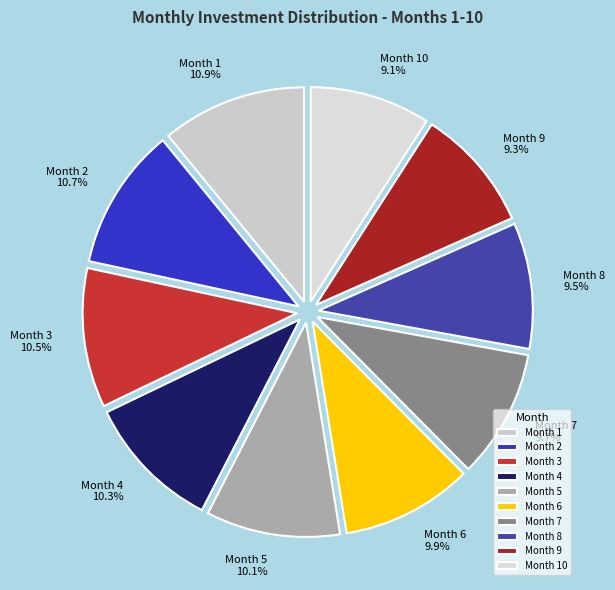

Approximately how many times larger is the value at Month 8 compared to Month 4?

0.9